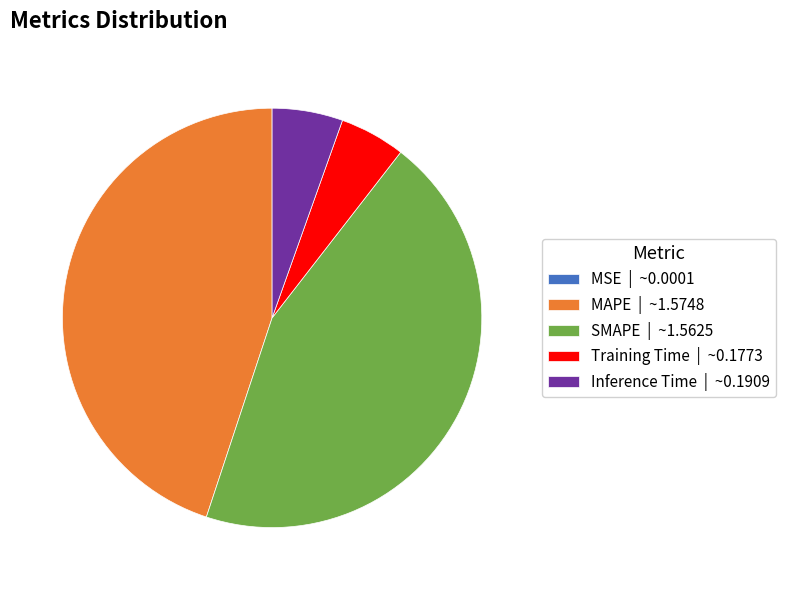

Is there a majority slice in this chart?

No